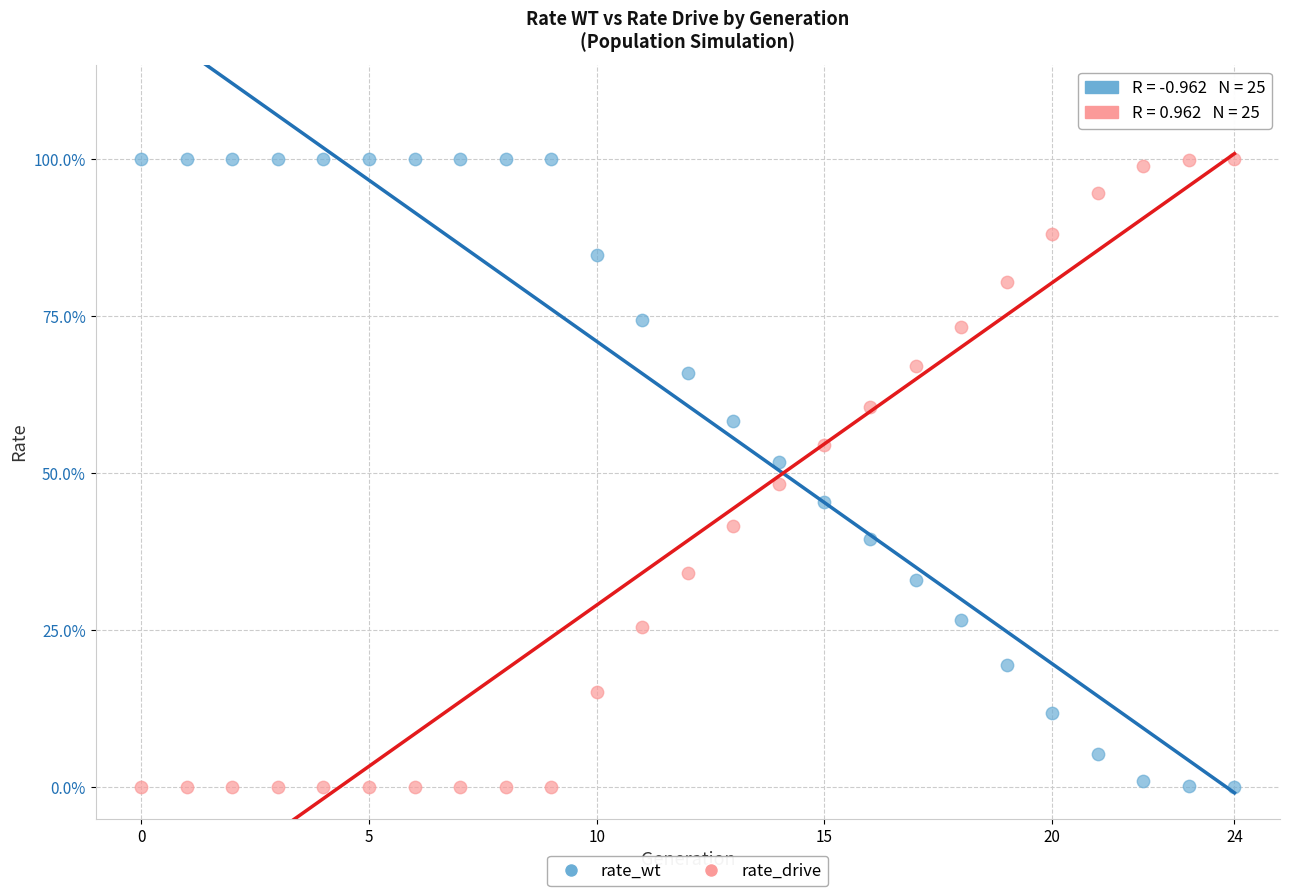

What are all the series names shown in the legend?

rate_wt, rate_drive